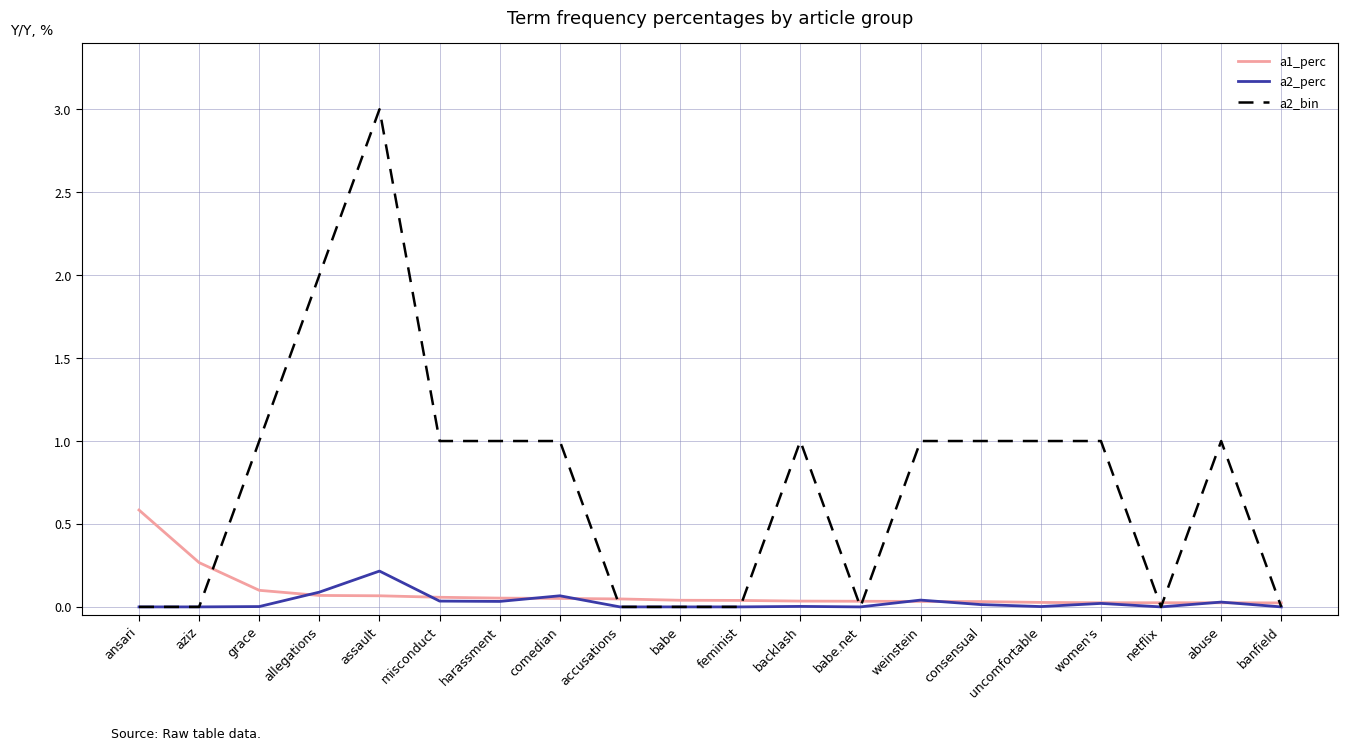

Is it true that a2_bin equals 1.6 at grace?

False